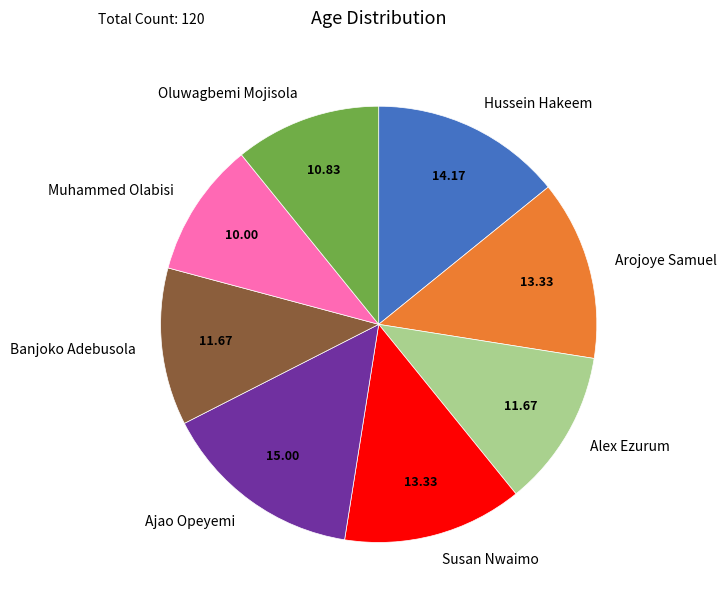

How many slices are in this pie chart?

8